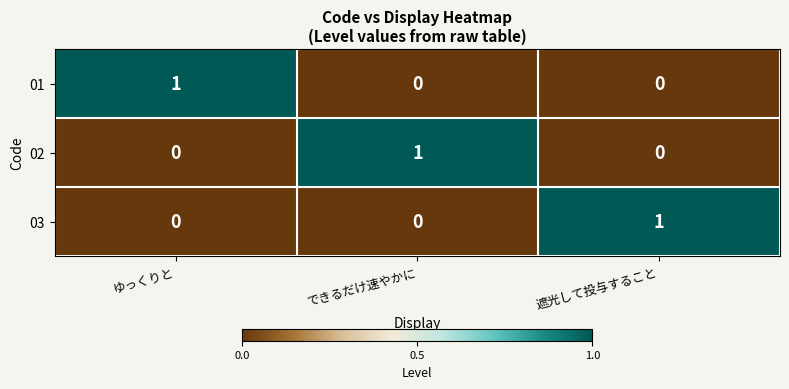

Reading left to right, what are all the values shown in this chart?

01: 1	0	0
02: 0	1	0
03: 0	0	1